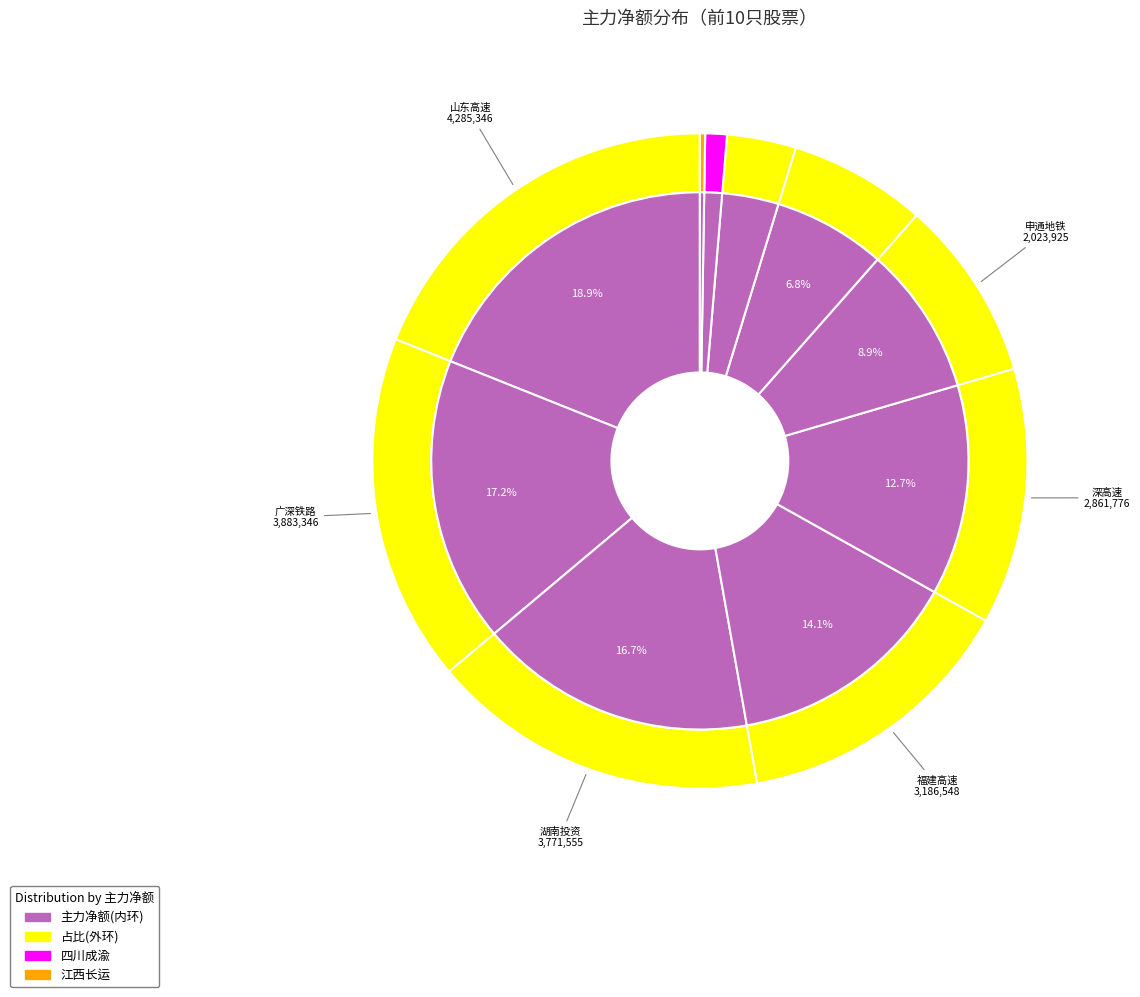

Combined, what portion of the pie is 江西长运 and 广深铁路?

17.4%